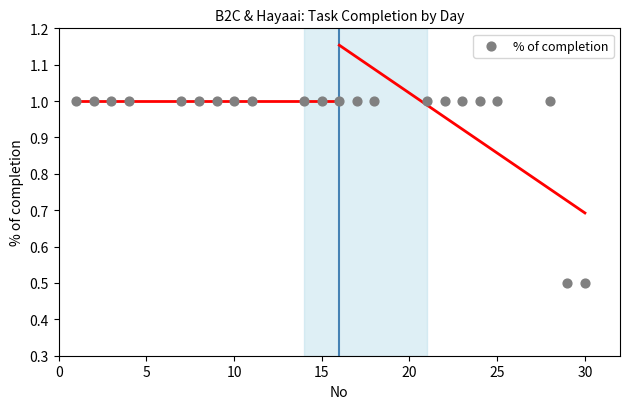

What is the range of X values (max minus min)?

29.0